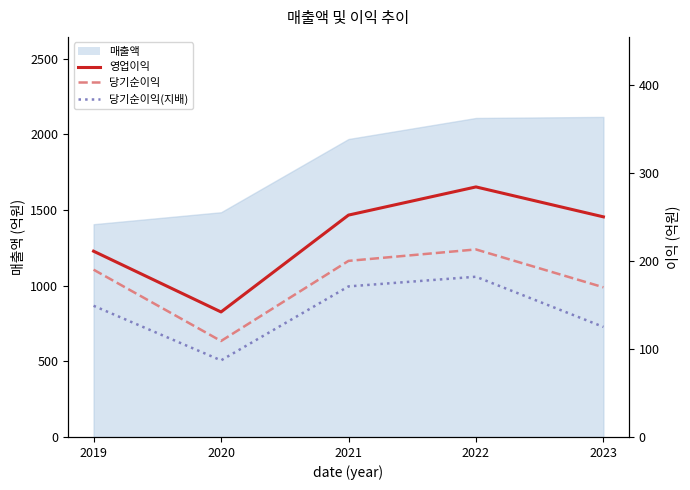

What is the total value across all series at 2023?

545